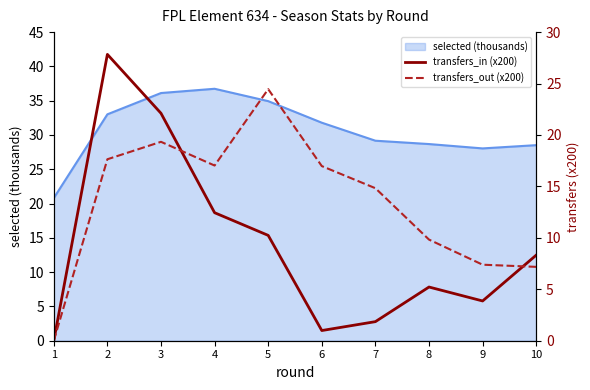

Does the chart have visible grid lines?

No